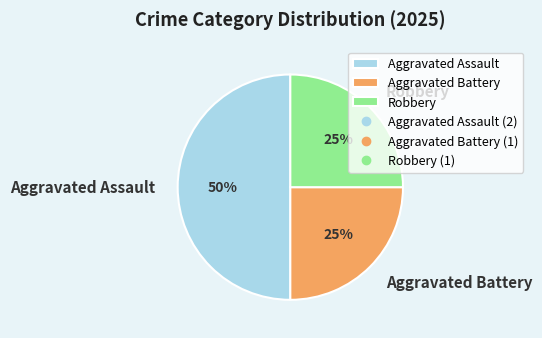

What is the largest slice in the pie chart?

Aggravated Assault